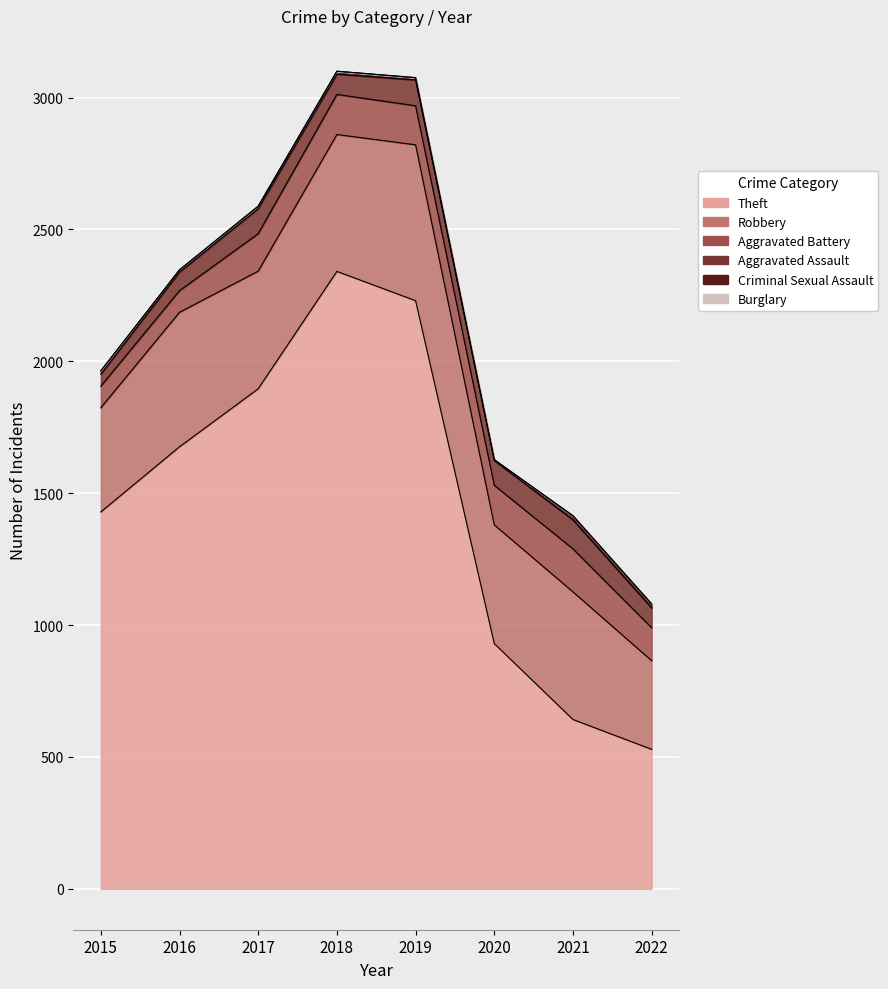

At which category does Aggravated Battery reach its first local valley?

2019